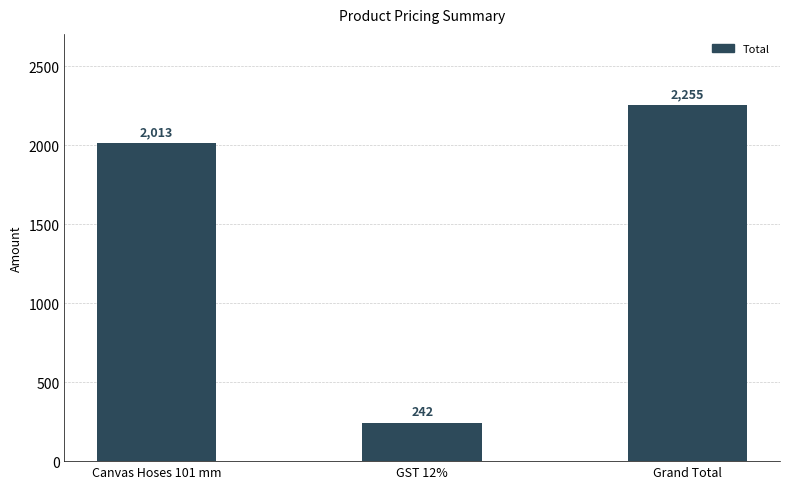

What is the sum of the values at Grand Total and GST 12%?

2496.1